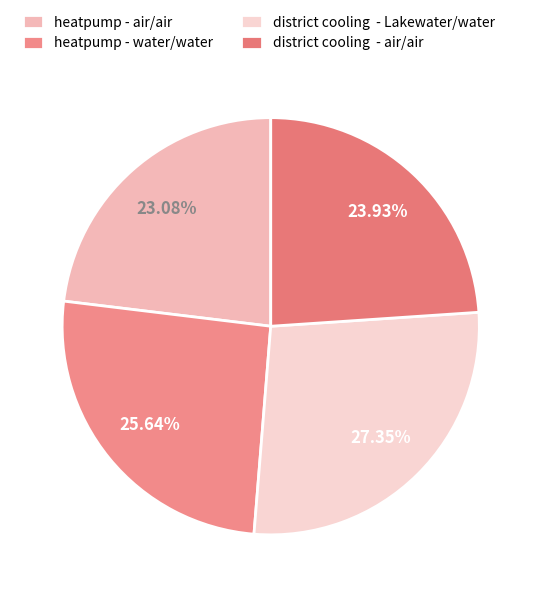

Which slice is the smallest?

heatpump - air/air